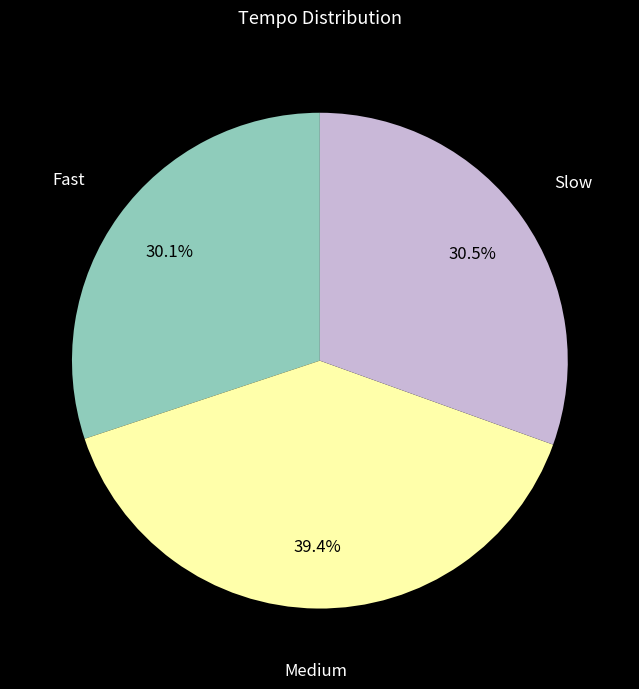

Which has a higher value, Medium or Slow?

Medium